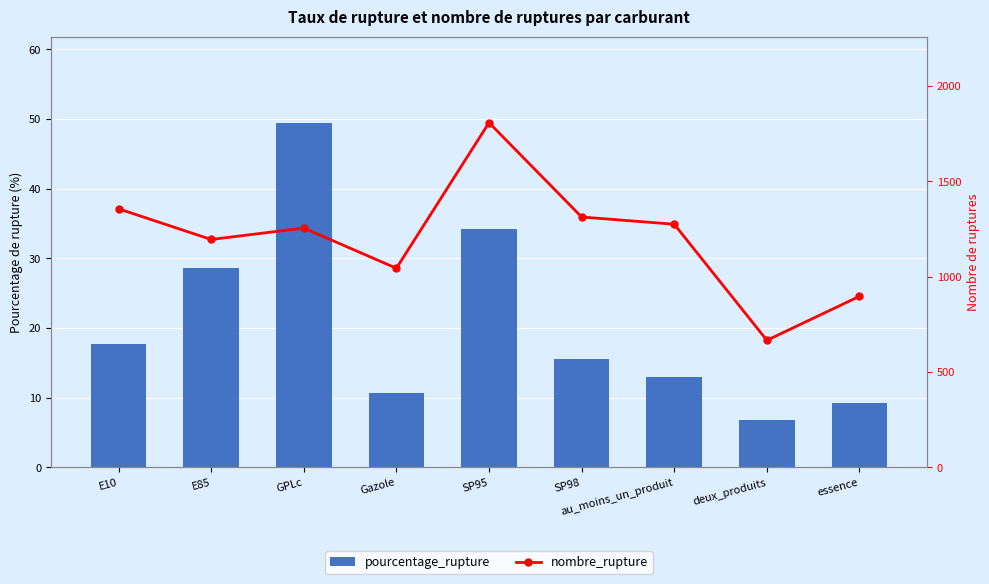

What is the lowest value of the pourcentage_rupture series?

6.8